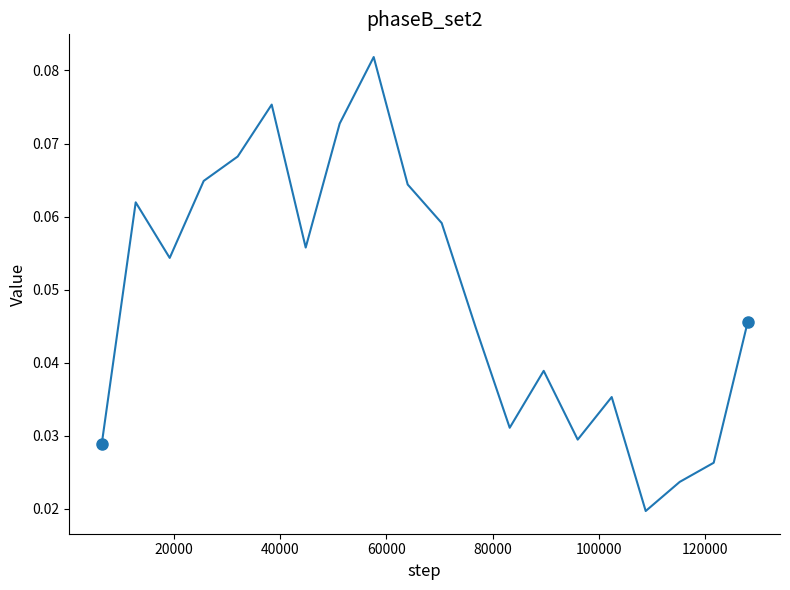

How many values are between 0 and 1?

20